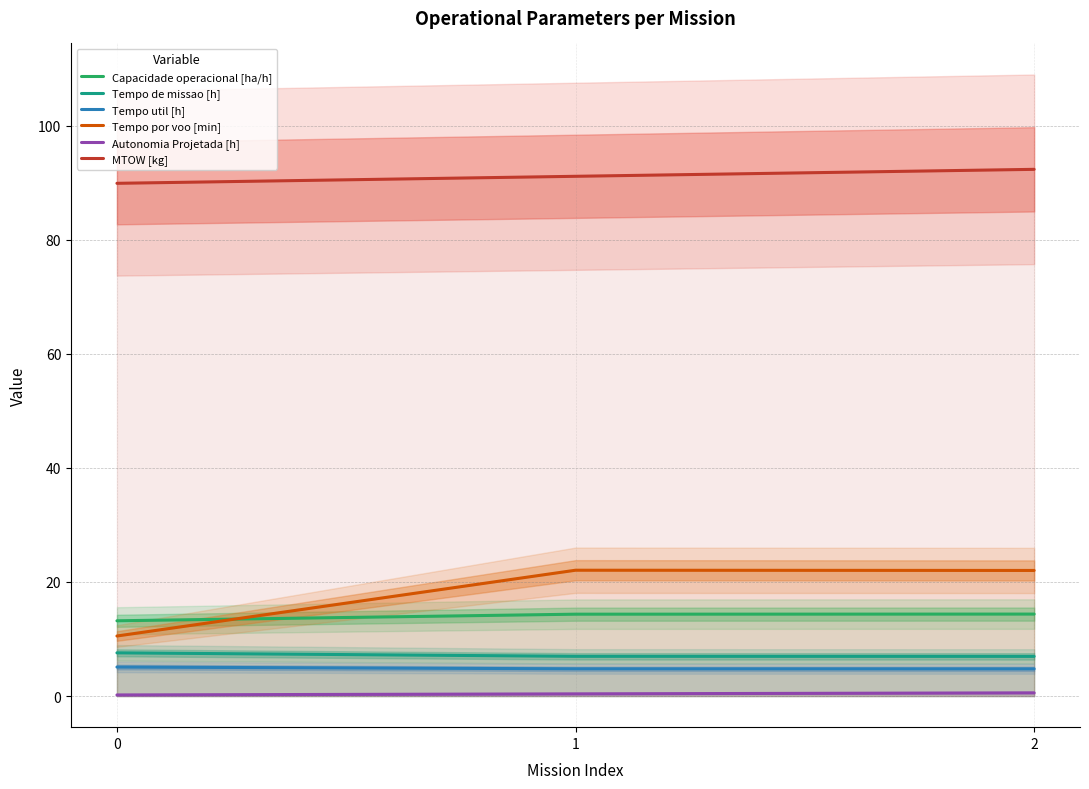

Which category has the highest value in the MTOW [kg] series?

2